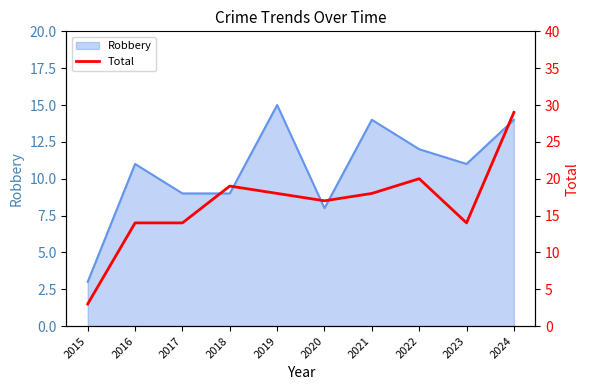

Rank the categories by value from lowest to highest.

2015, 2016, 2017, 2023, 2020, 2019, 2021, 2018, 2022, 2024